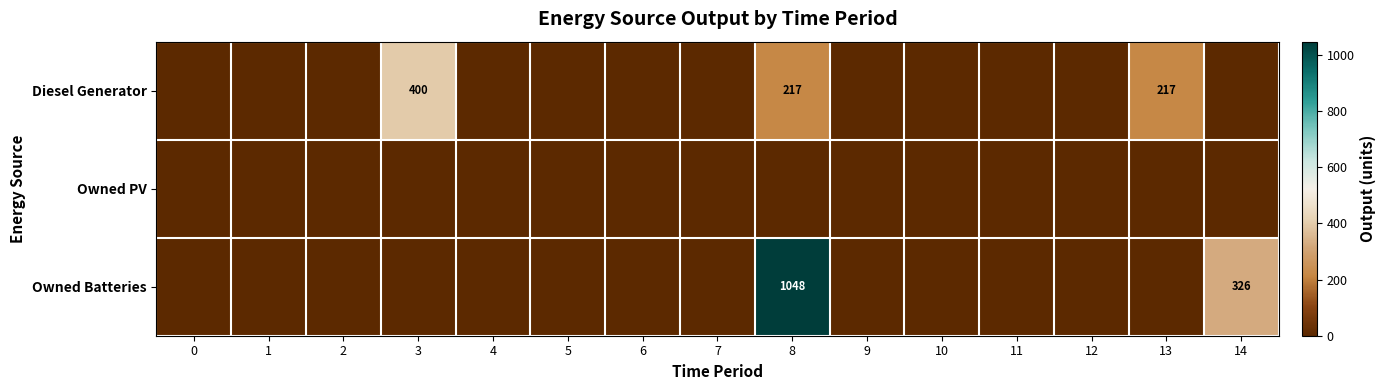

The Owned Batteries series shows 0 at 2. True or false?

True